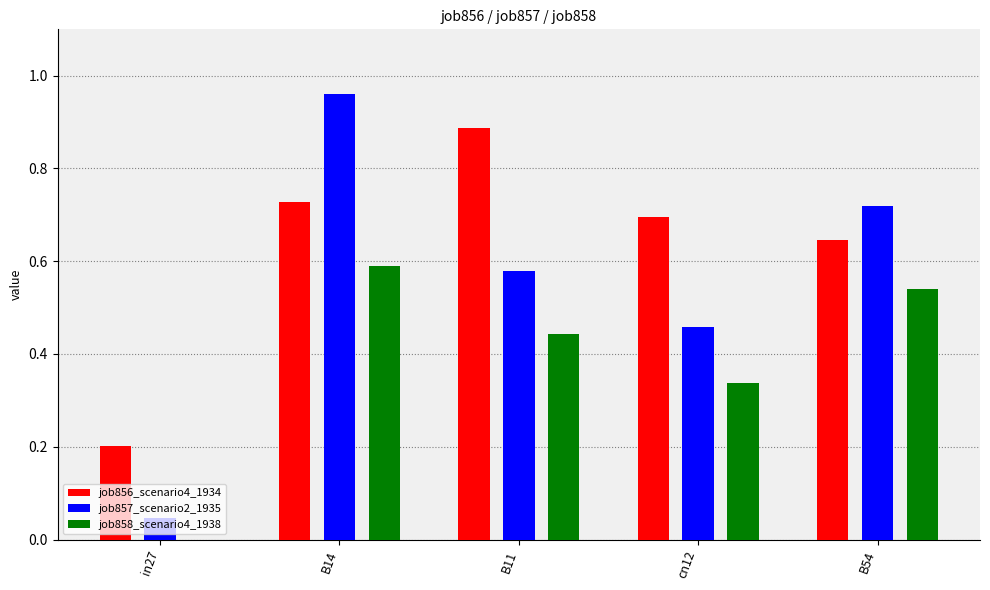

What are all the series names shown in the legend?

job856_scenario4_1934, job857_scenario2_1935, job858_scenario4_1938